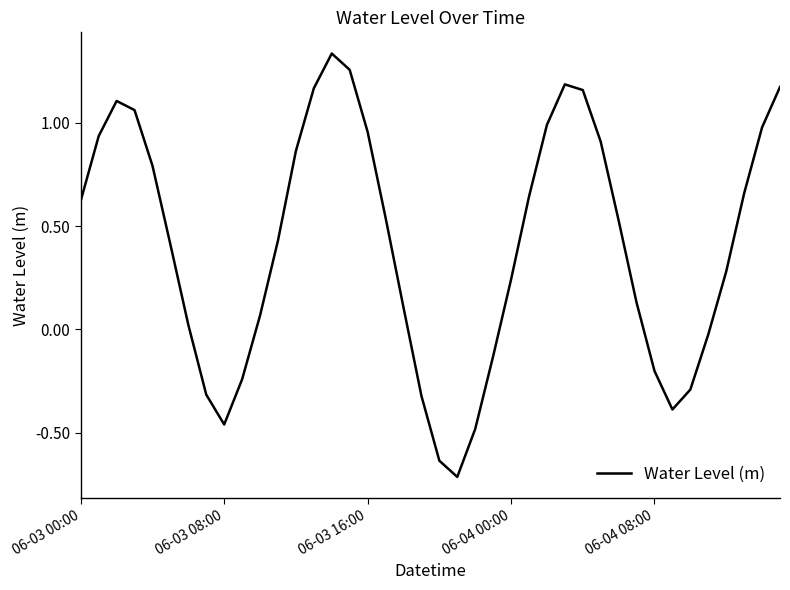

What is the difference between the maximum and minimum values?

2.0